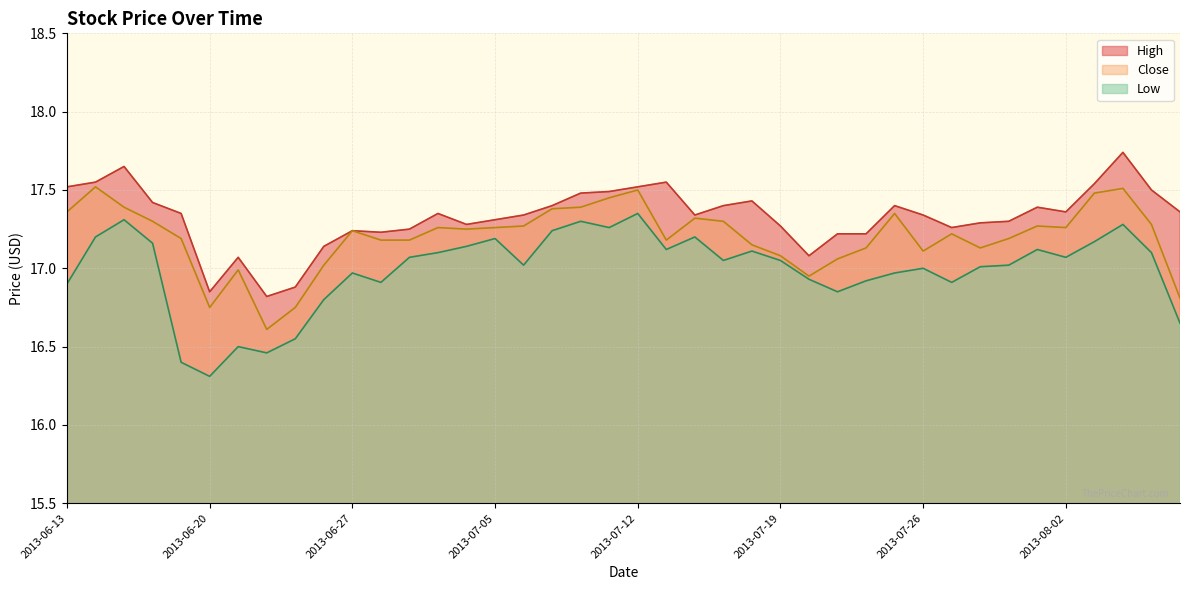

The value of Close at 2013-07-25 is 17.4. True or false?

True